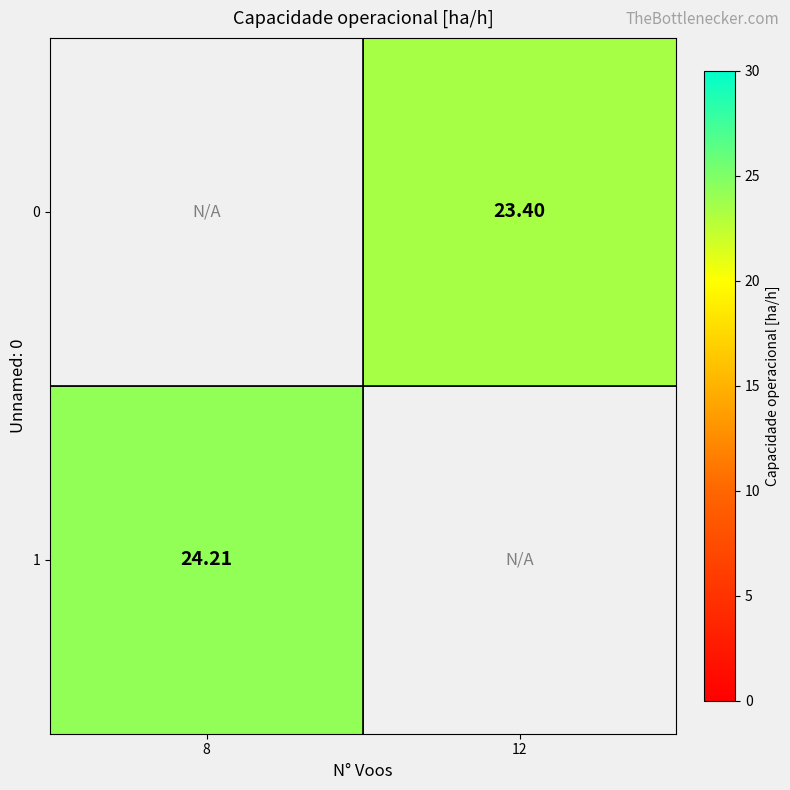

True or false: 1 has a value of 24.2 at 8.

True